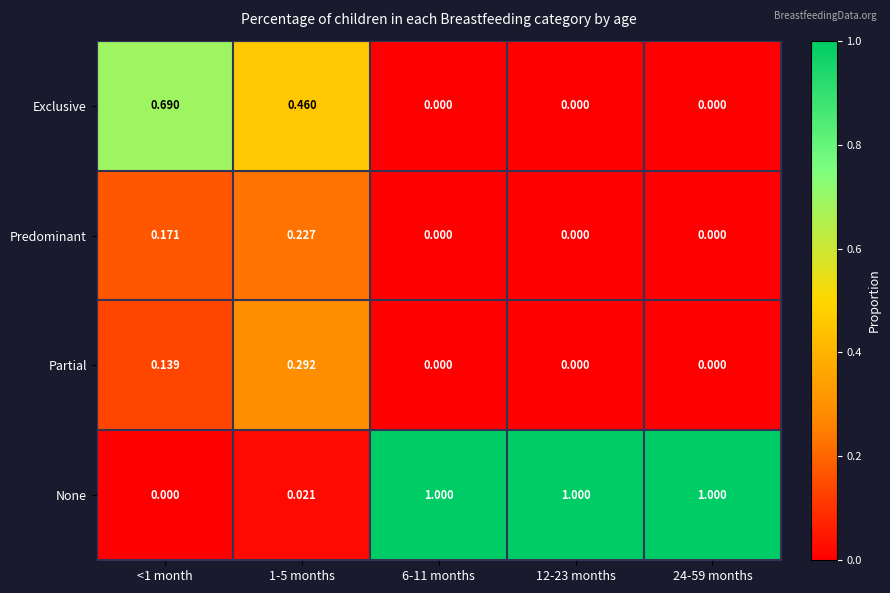

List the series in order of their peak value, highest first.

None, Exclusive, Partial, Predominant